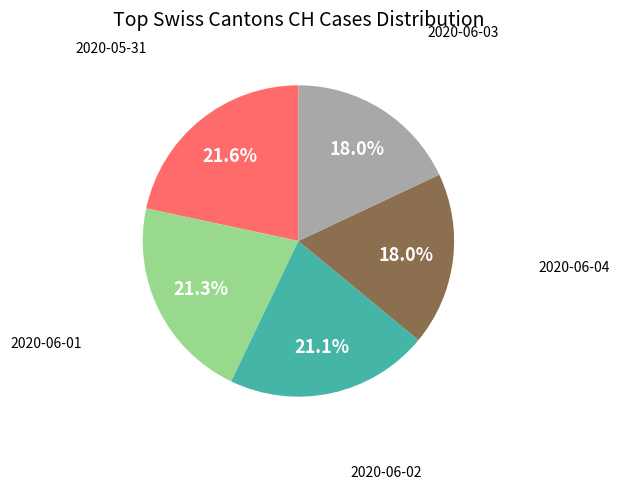

Does any single category account for the majority?

No